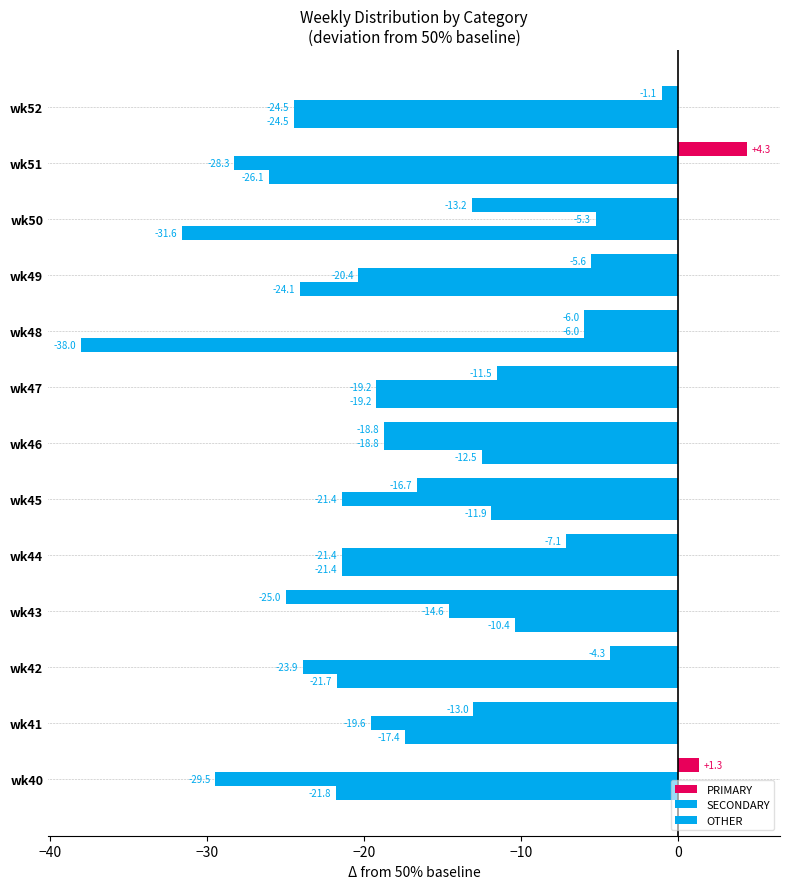

How many data points in SECONDARY are less than -20?

7